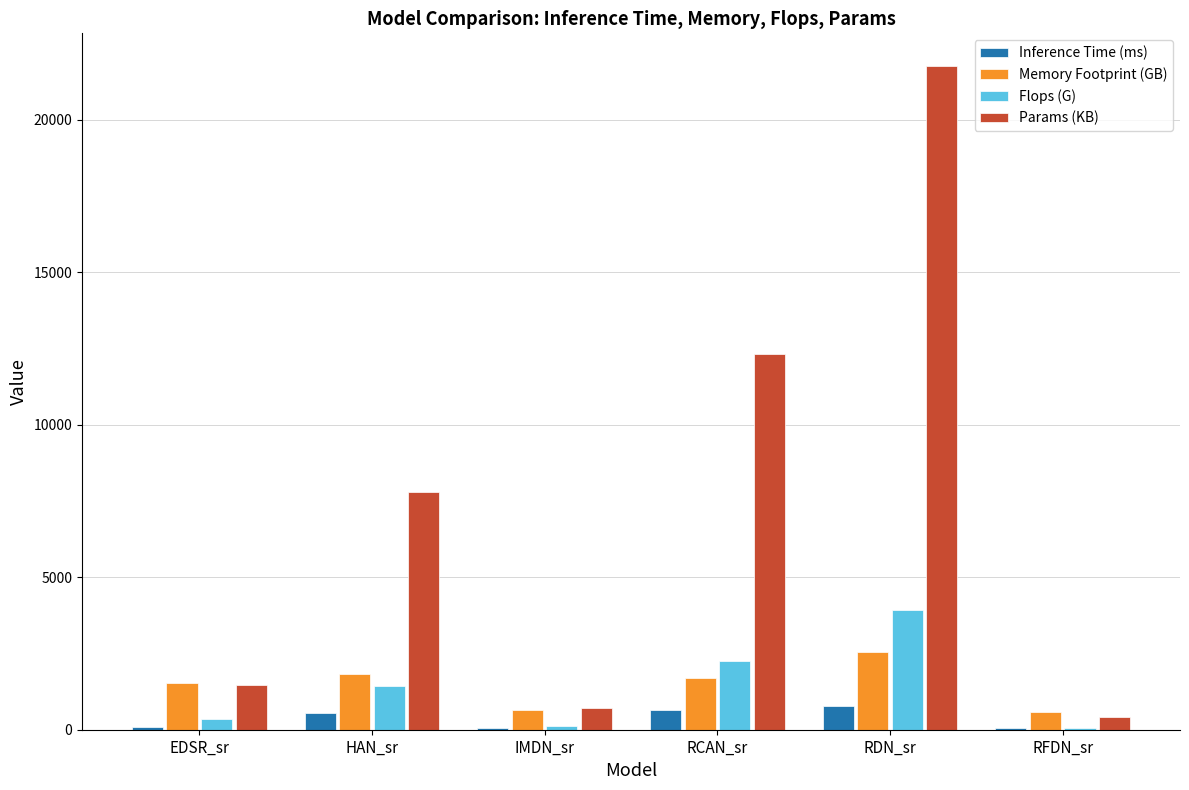

Is the value of Params (KB) at RDN_sr greater than the value of Memory Footprint (GB) at RDN_sr?

Yes